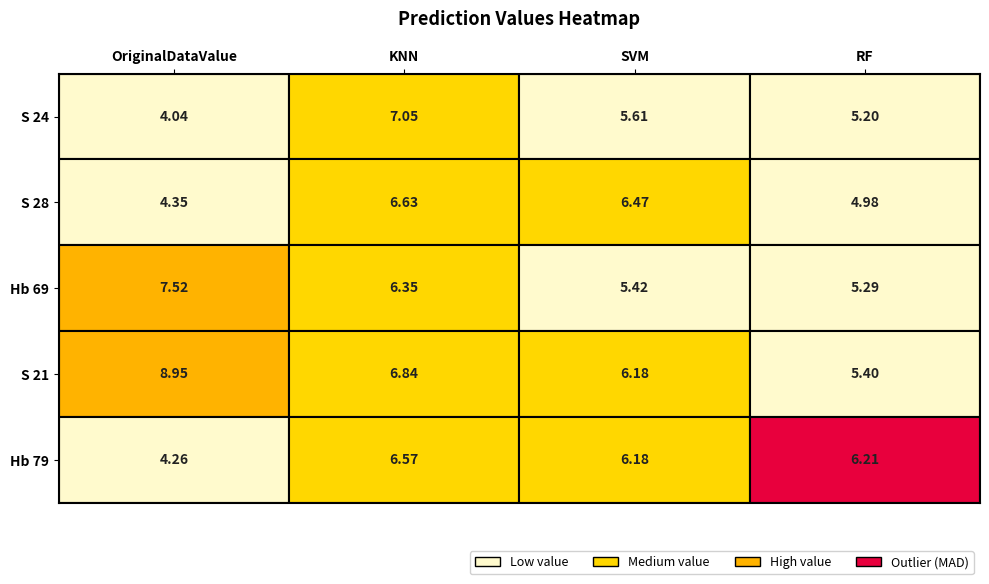

Between 0 and 2, which series saw the biggest shift?

S 21